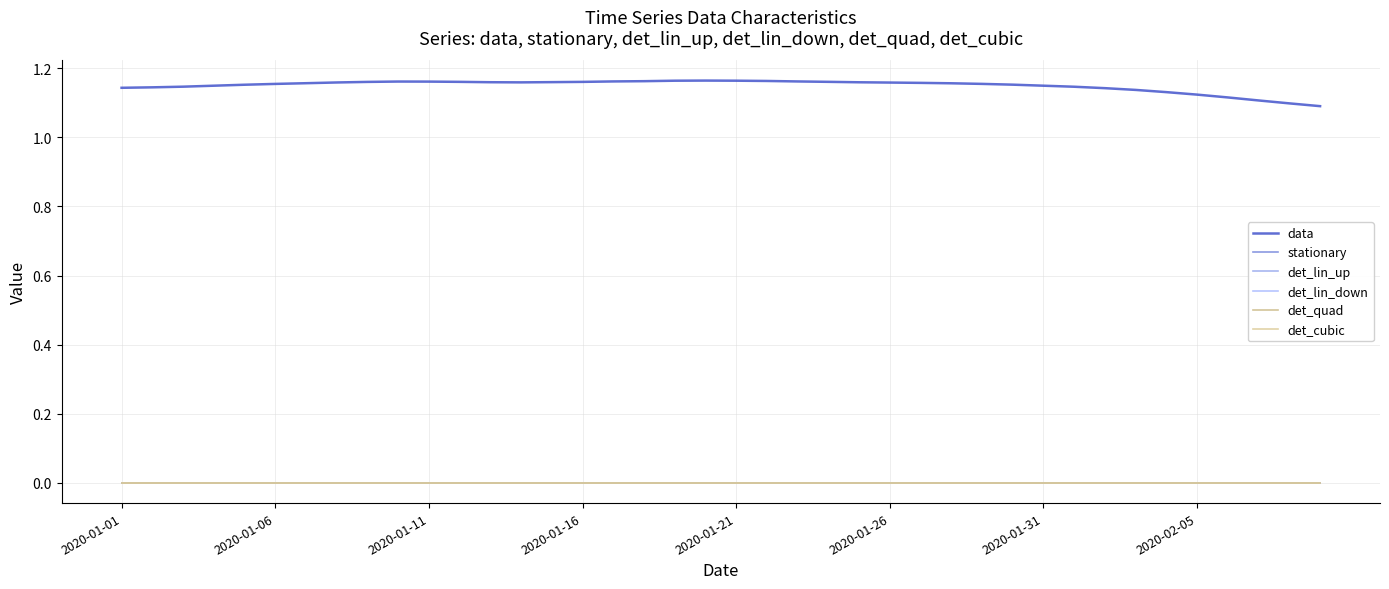

At which label is stationary closest to 0?

2020-01-01